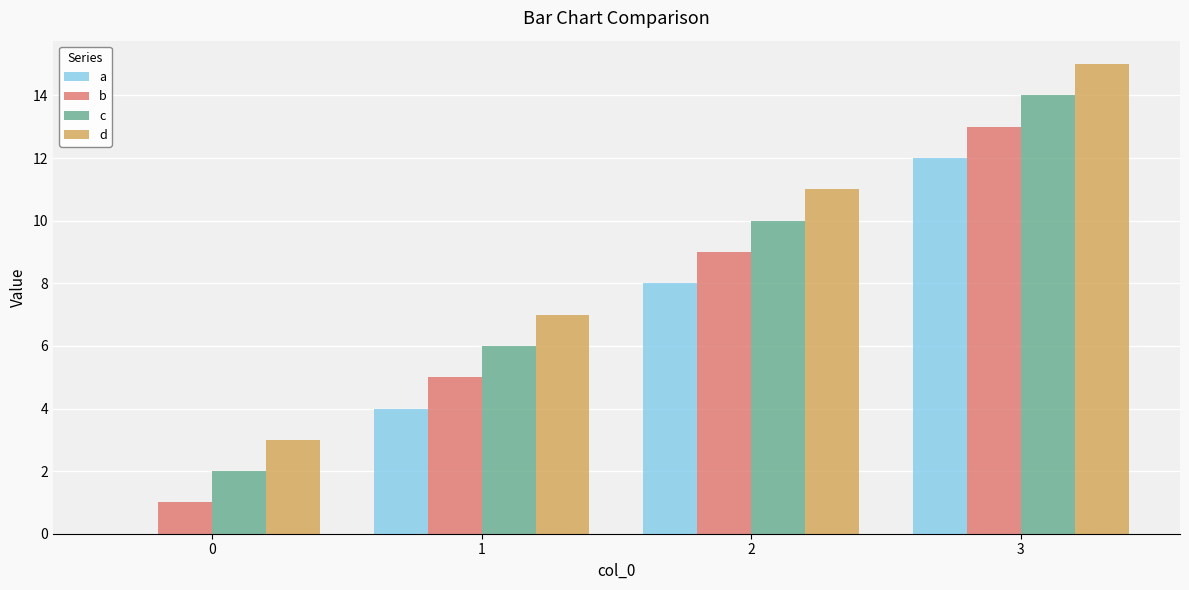

What is the maximum value for c?

14